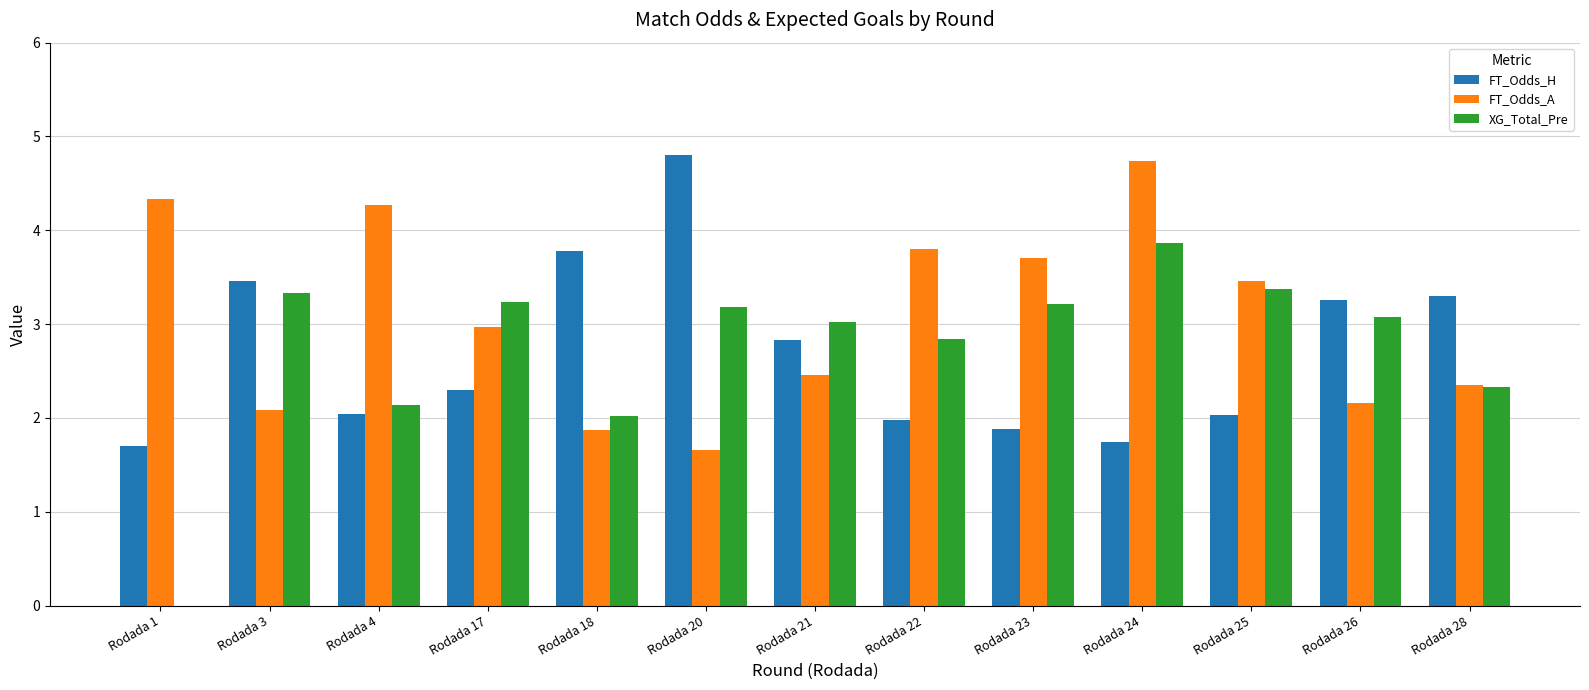

How many groups of bars are there?

13